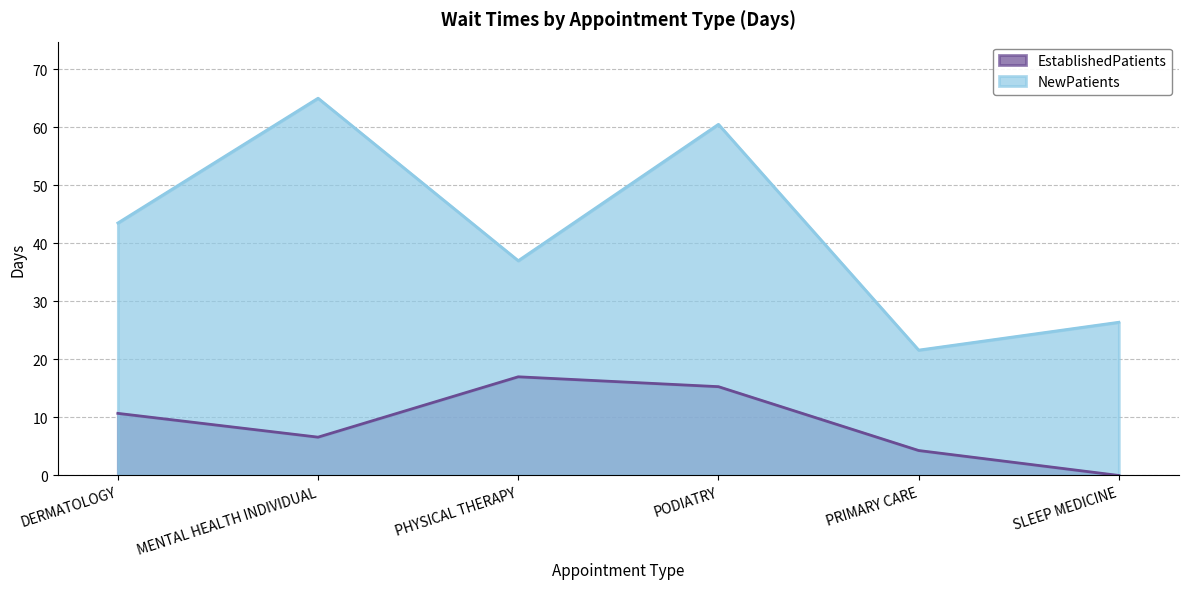

Which series changed the most between DERMATOLOGY and PRIMARY CARE?

NewPatients